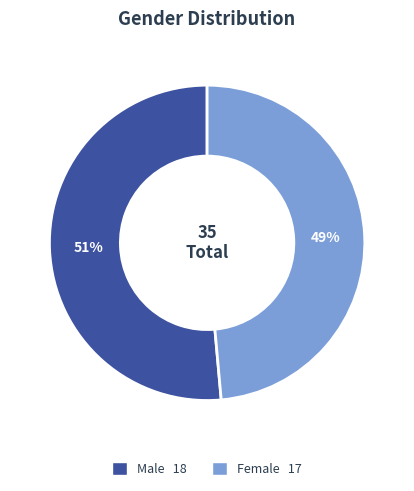

Rank the categories by value from lowest to highest.

Female, Male